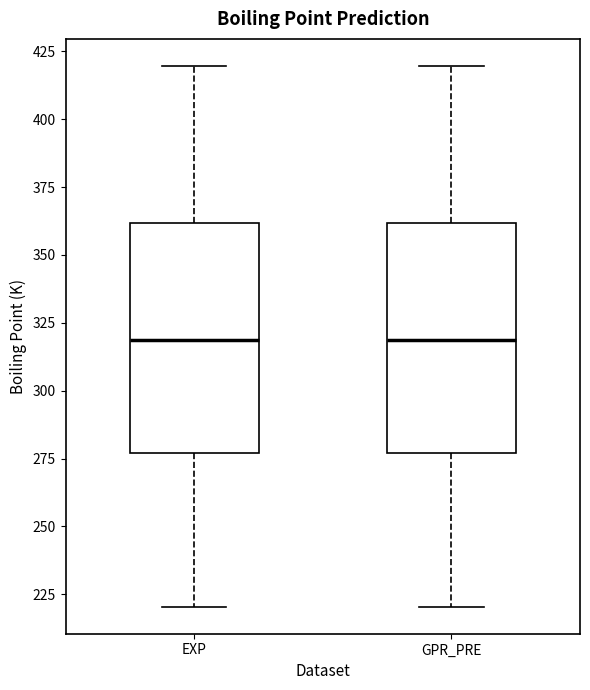

Reading left to right, read every box against the y-axis: the position of its median line, the range the box covers, and the ends of its whiskers. The values are not printed on the chart, so give them approximately, as read against the axis.

EXP: median 320, box 275 to 360, whiskers 220 to 420
GPR_PRE: median 320, box 275 to 360, whiskers 220 to 420